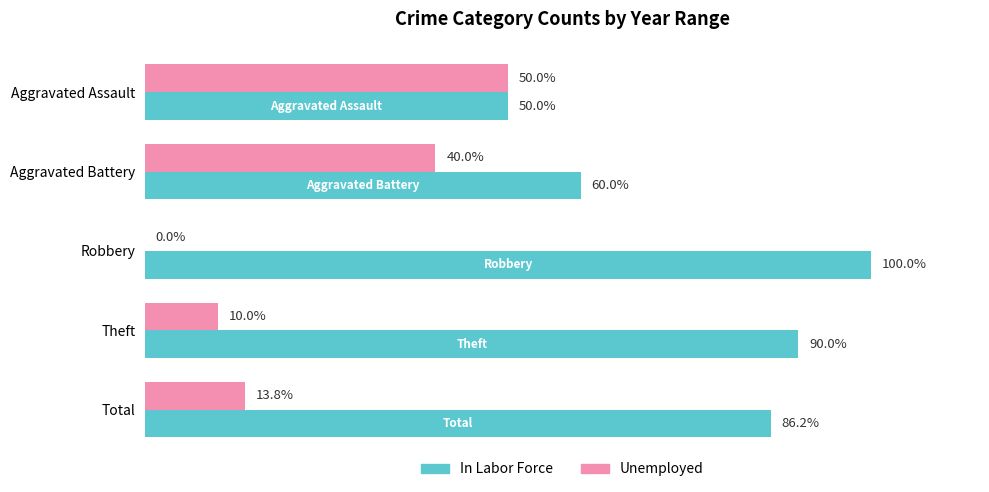

Is the value of Unemployed at Aggravated Battery greater than the value of In Labor Force at Robbery?

No